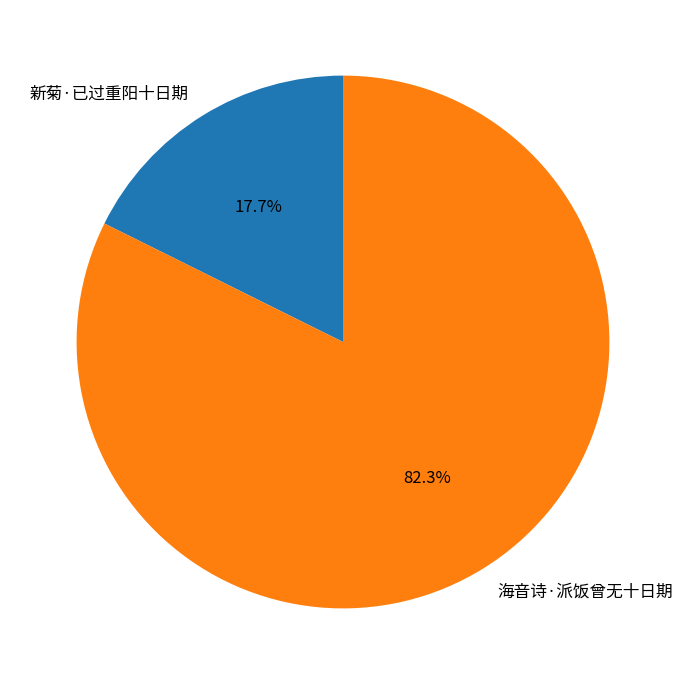

Rank the categories by value from highest to lowest.

海音诗·派饭曾无十日期, 新菊·已过重阳十日期